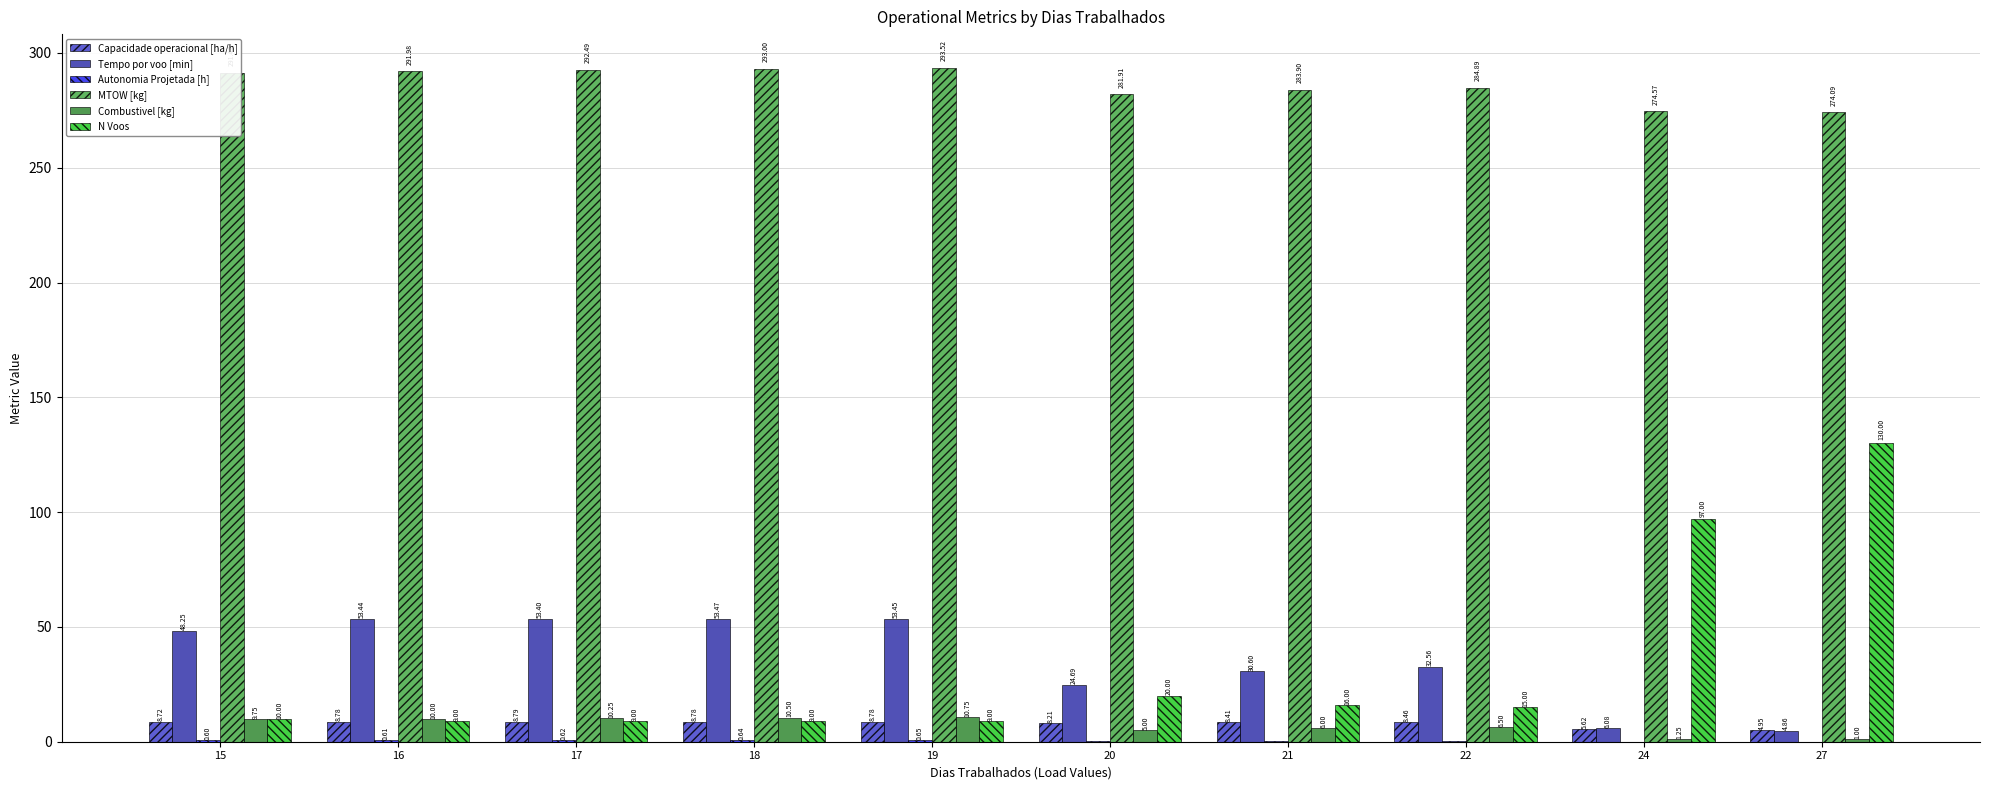

What is the average value of the Tempo por voo [min] series?

36.1